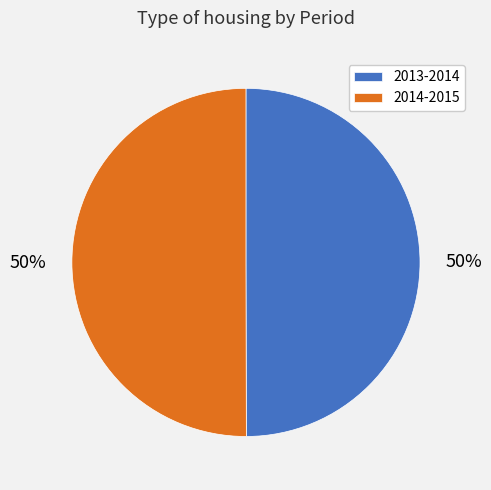

Is it true that 2013-2014 is 37% of the pie?

False